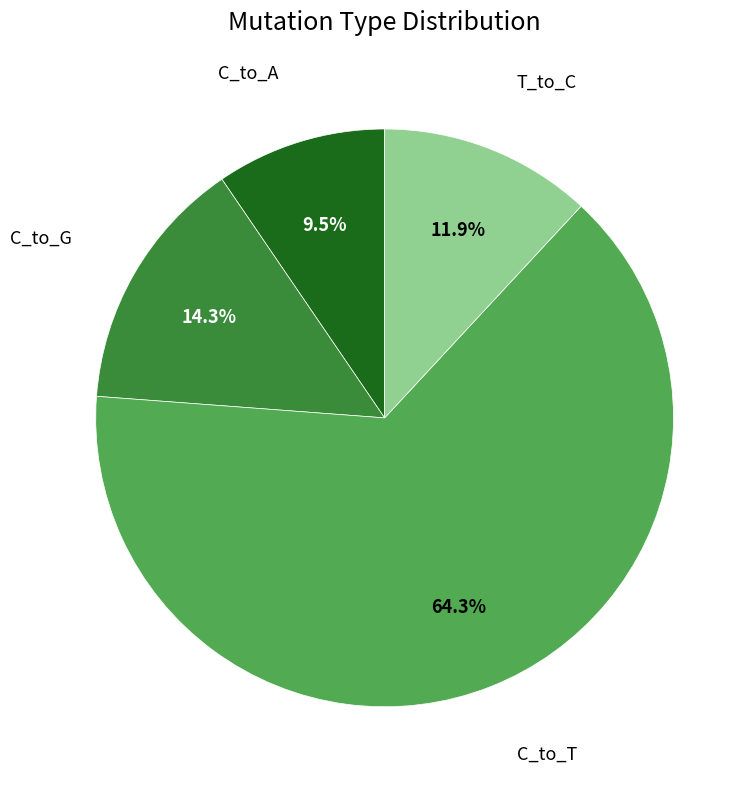

How many slices are in this pie chart?

4